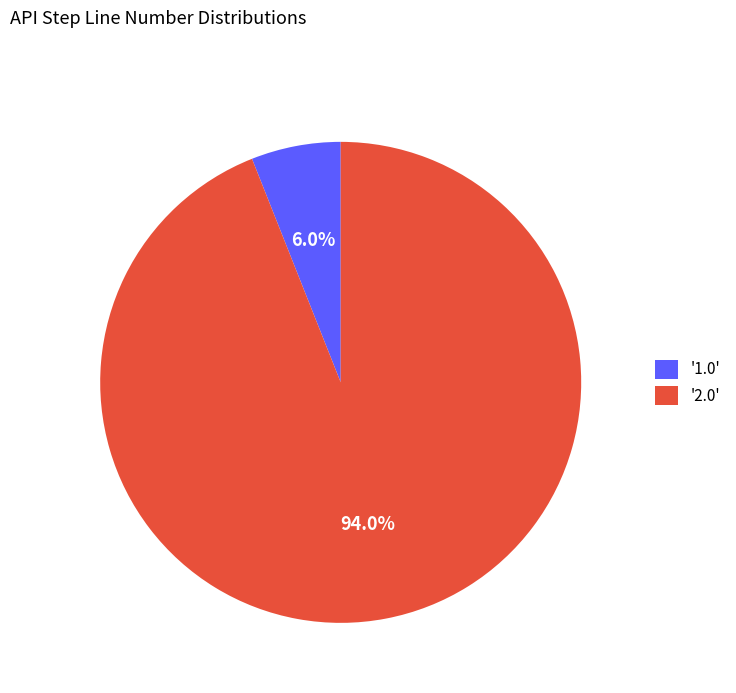

Which slice is the largest?

'2.0'